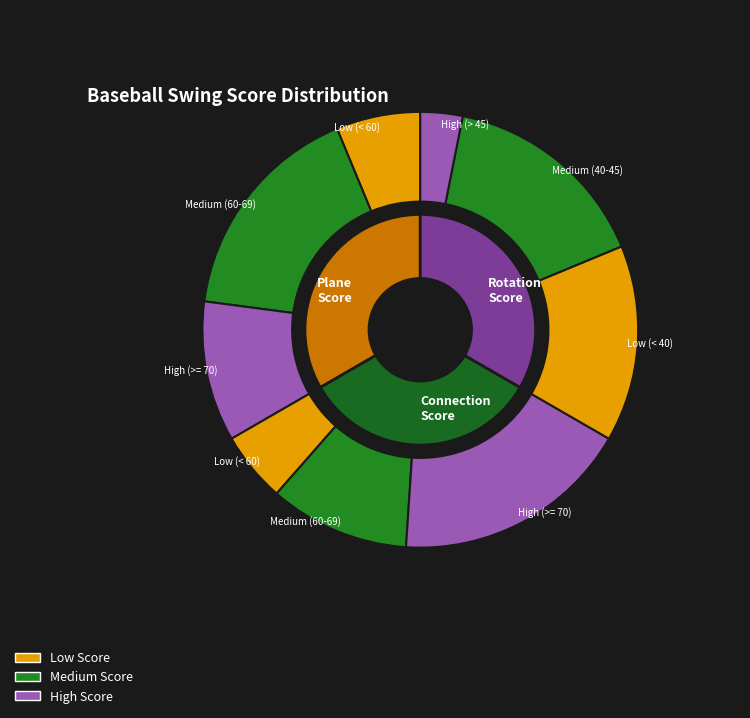

Is there a majority slice in this chart?

No